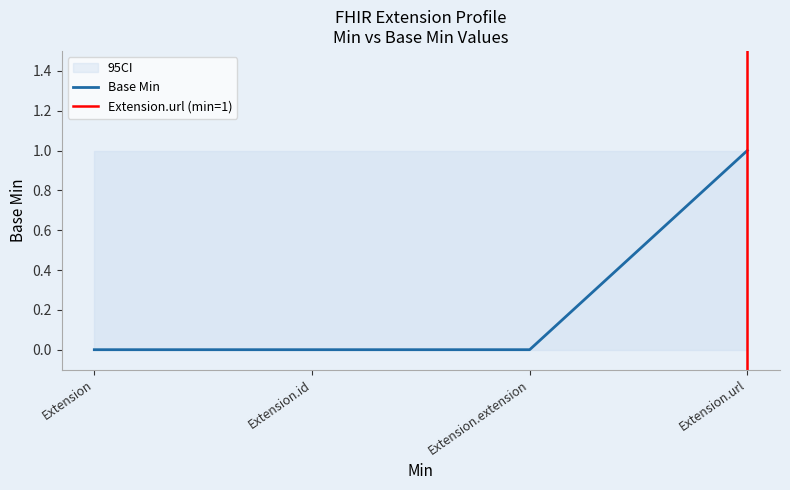

Which series has the widest spread of values?

Base Min